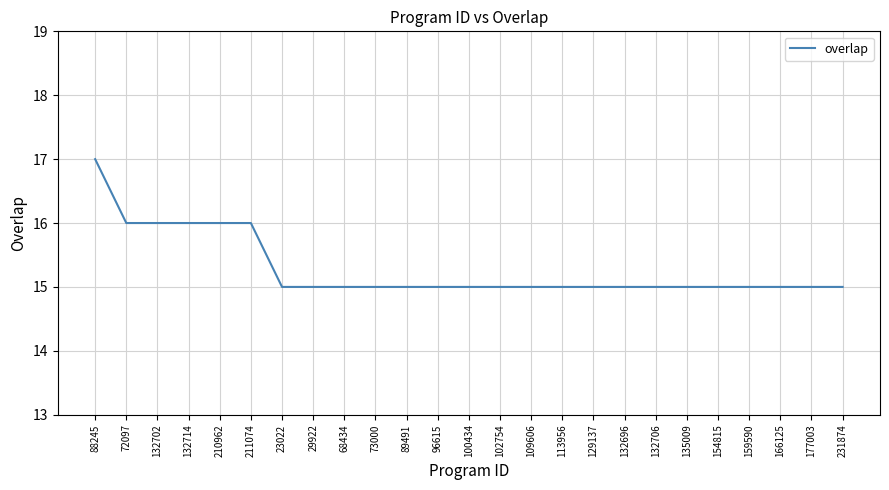

Approximately how many times larger is the value at 113956 compared to 166125?

1.0